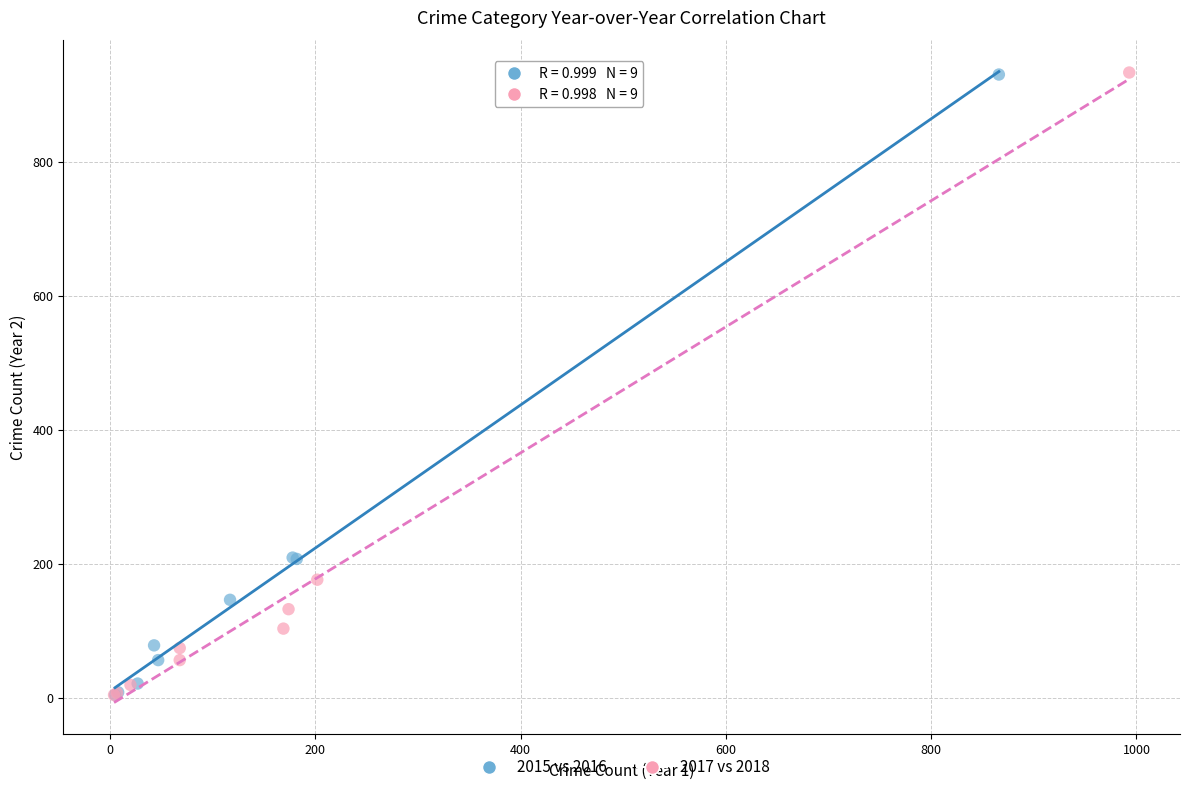

What are all the series names shown in the legend?

2015 vs 2016, 2017 vs 2018